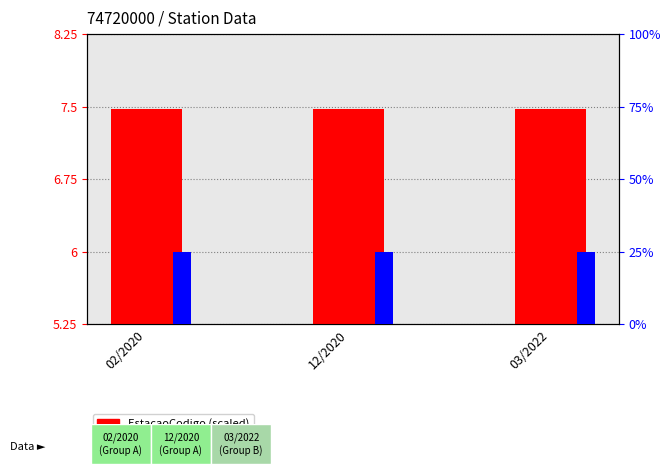

What is the sum of all EstacaoCodigo (scaled) values?

22.4